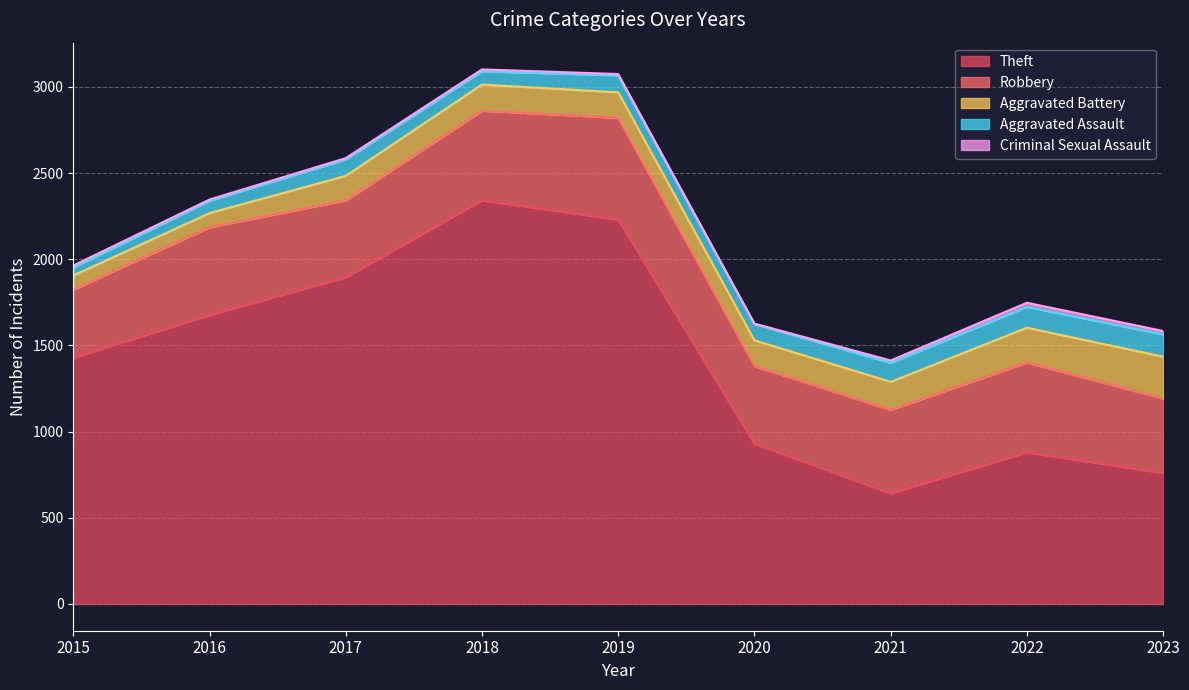

Rank the categories by Robbery value from lowest to highest.

2015, 2023, 2017, 2020, 2021, 2016, 2018, 2022, 2019